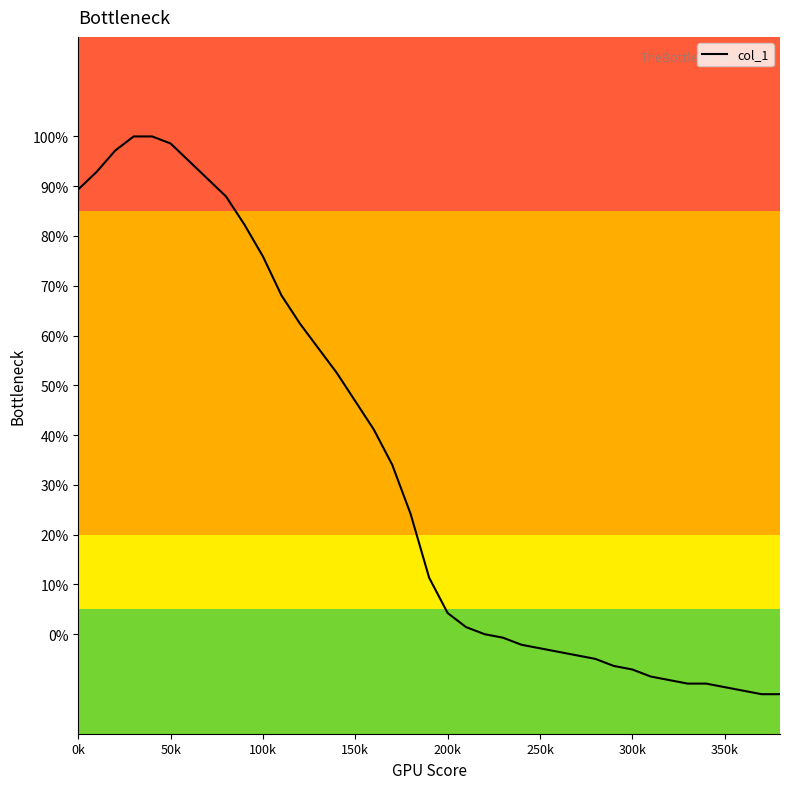

What is the smallest value displayed?

-12.1